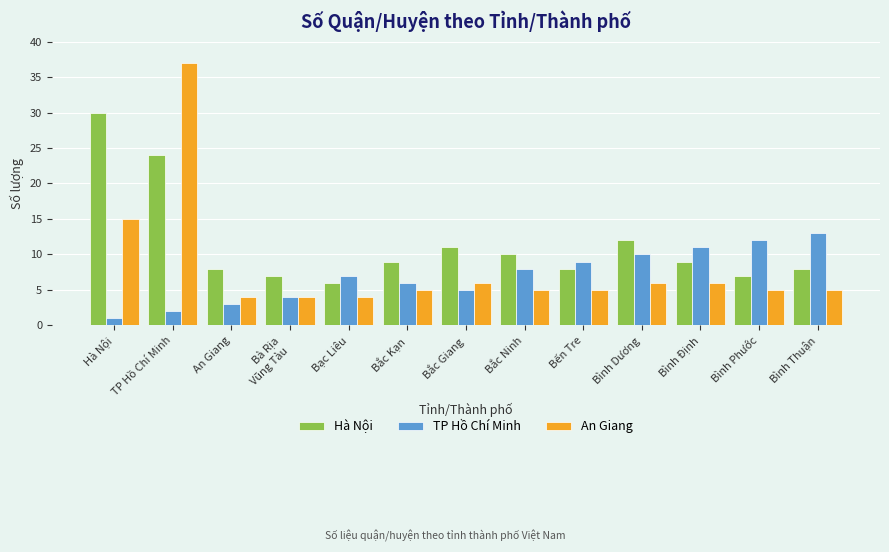

What is the minimum value for TP Hồ Chí Minh?

1